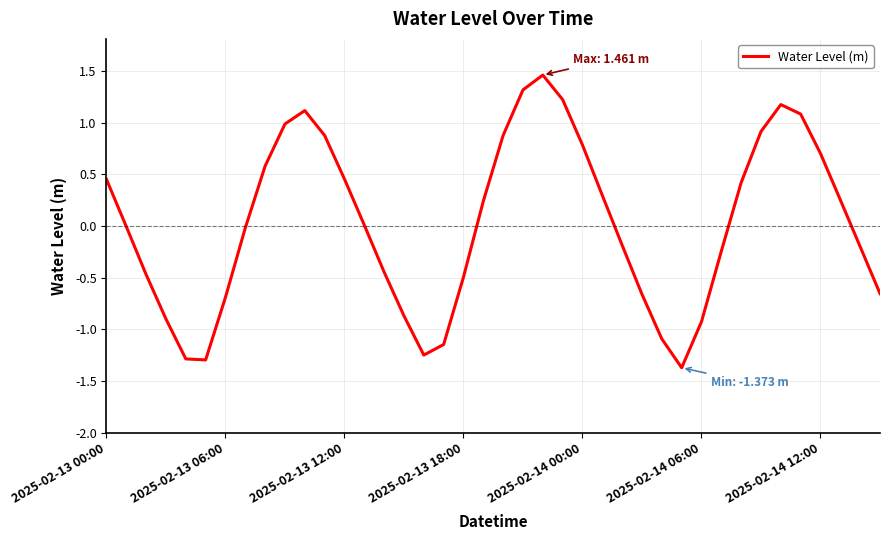

Does the chart display data point markers on the line(s)?

No